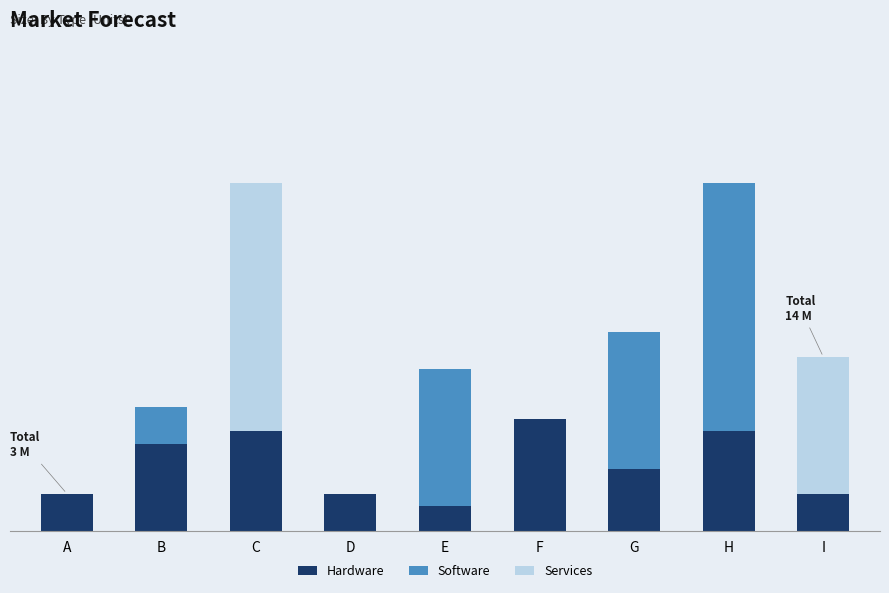

What is the value of the Hardware bar at the 1st from the left?

3